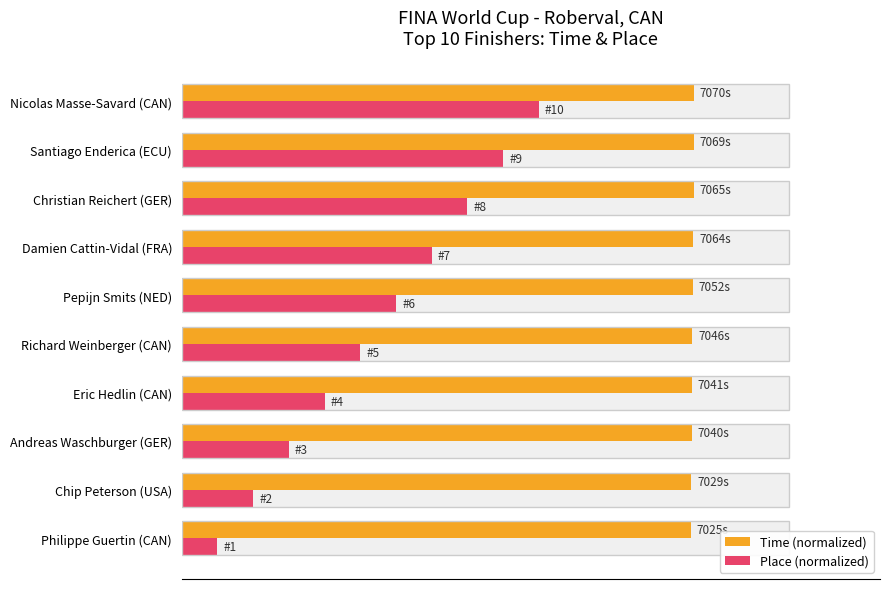

How many values in the Place (normalized) series exceed 35?

5